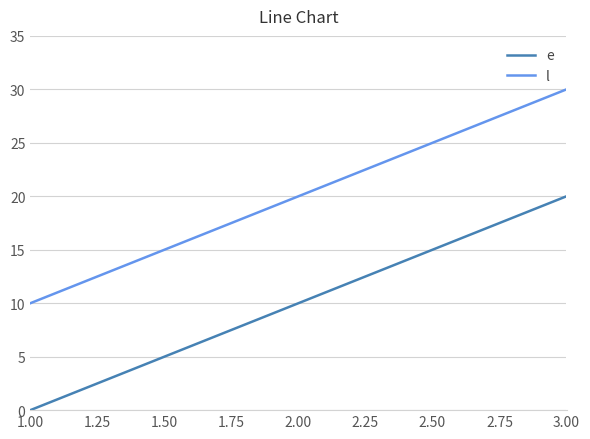

At which label is l closest to 20?

2.00